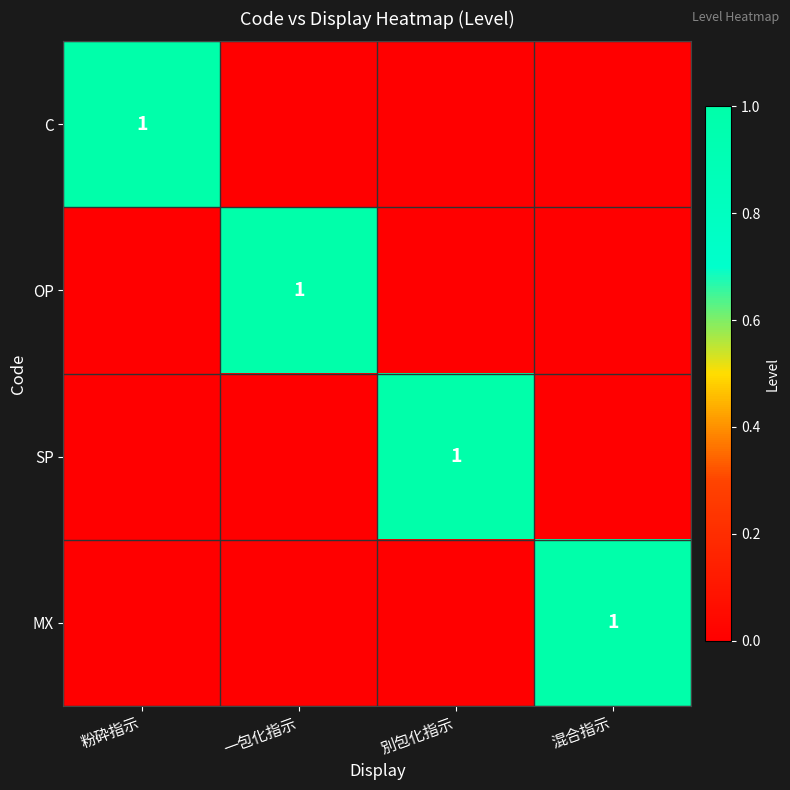

Is it true that C equals 1 at 粉砕指示?

True